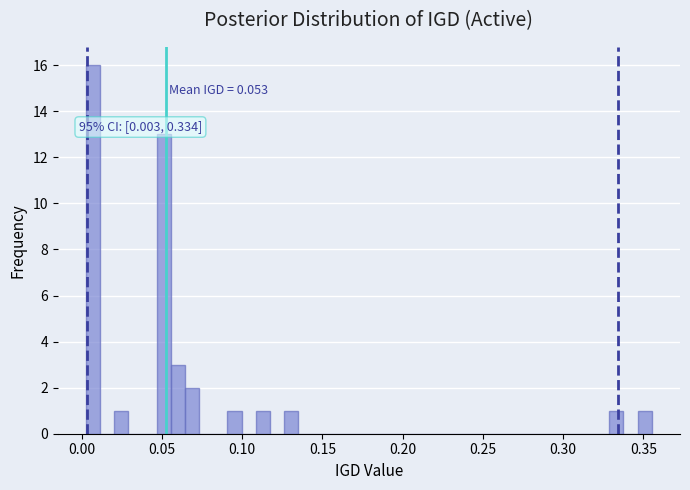

Around what value on the x-axis is the tallest bar? Give the approximate position of its centre, as read against the axis.

0.005